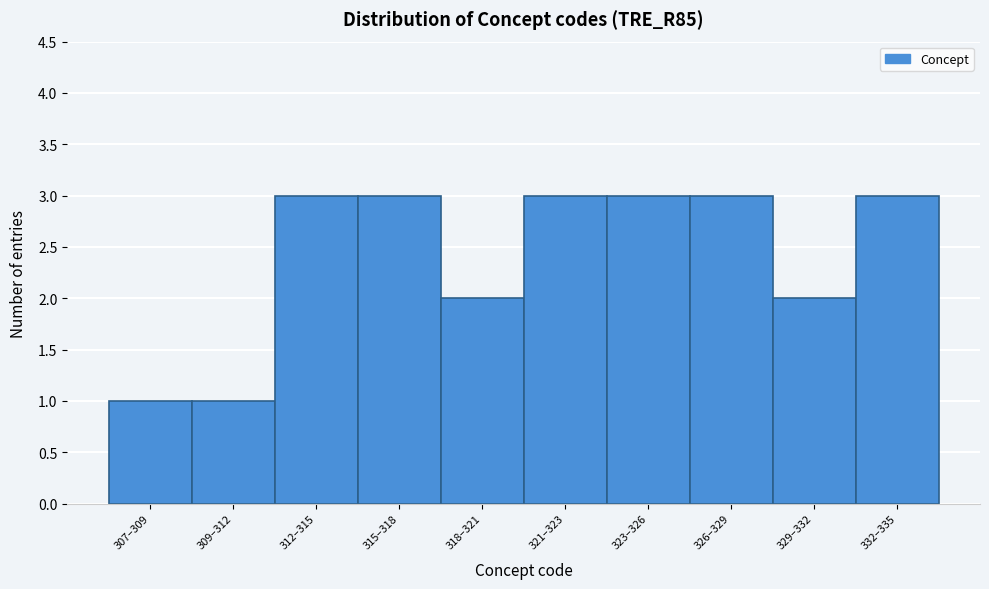

Reading left to right, what are all the values shown in this chart?

307–309=1	309–312=1	312–315=3	315–318=3	318–321=2	321–323=3	323–326=3	326–329=3	329–332=2	332–335=3